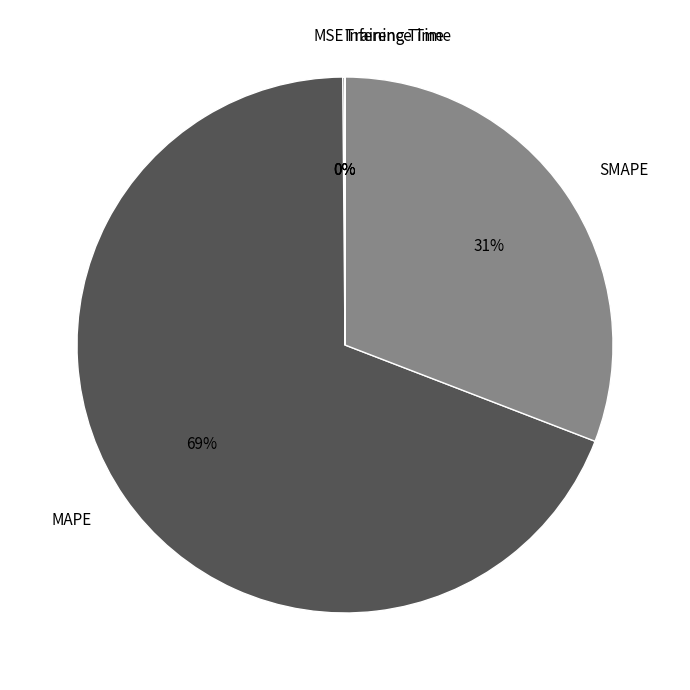

To the nearest percent, what is the average slice percentage?

20%